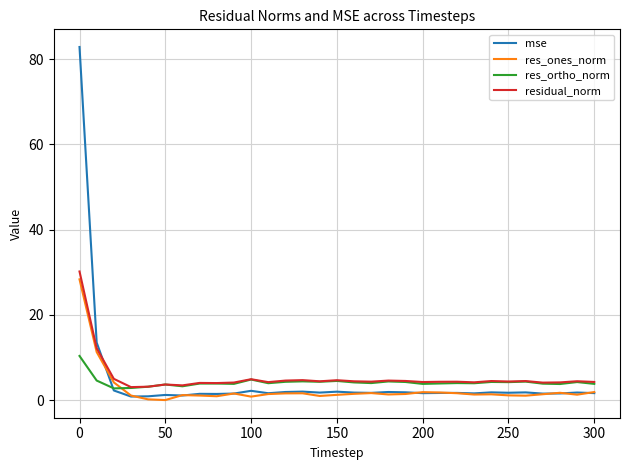

True or false: mse and residual_norm cross at least once.

True